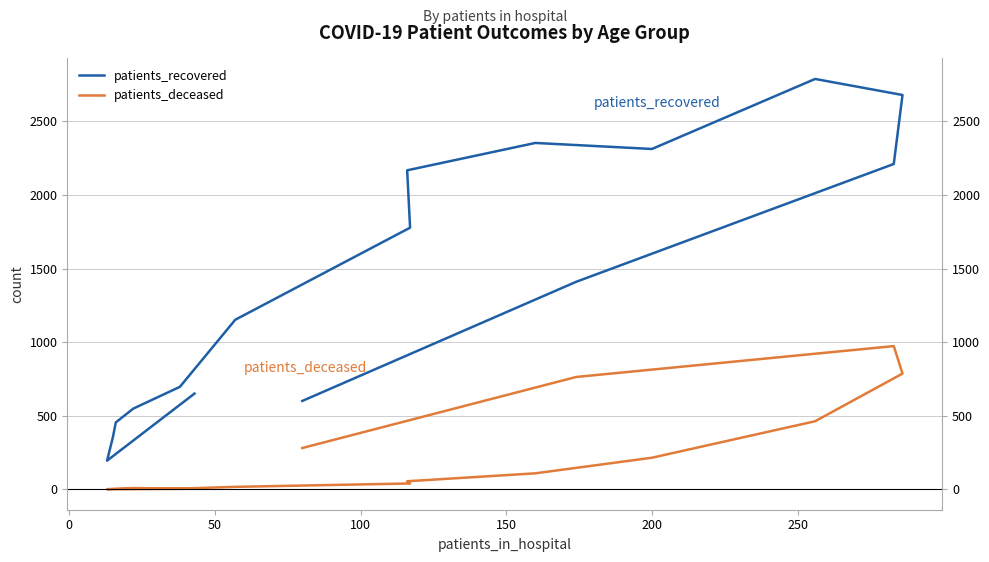

What is the greatest value displayed?

2789